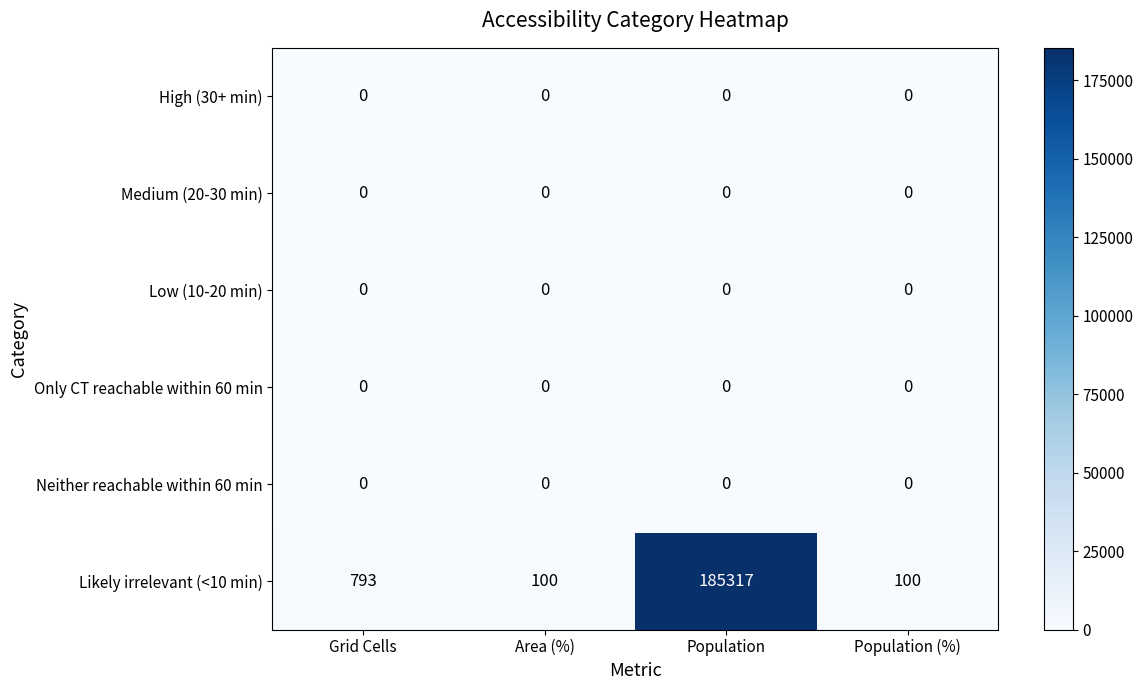

True or false: Medium (20-30 min) has a value of 0 at Population (%).

True